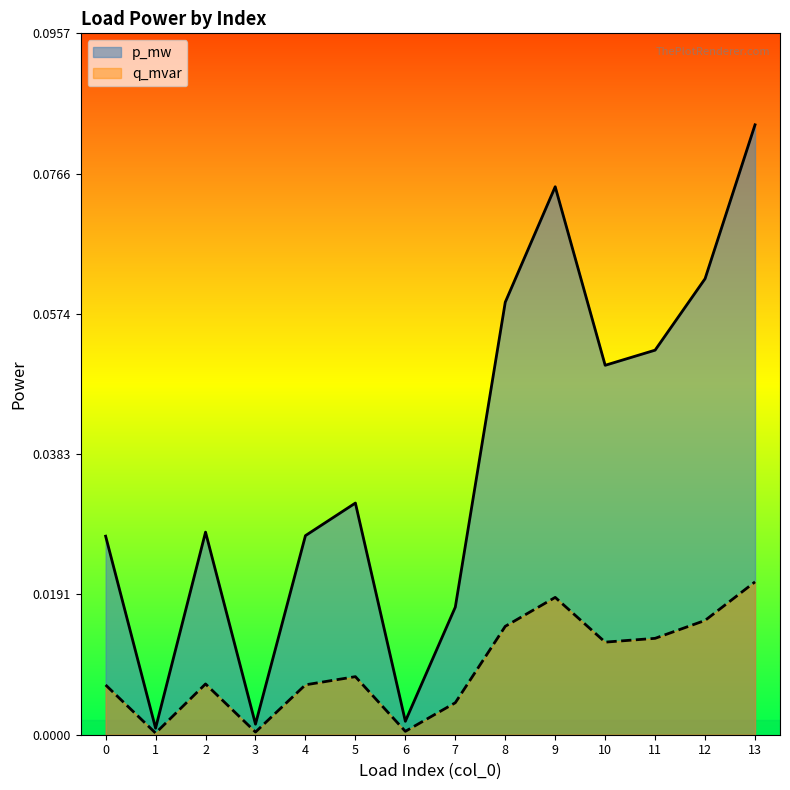

Where is the first local minimum for q_mvar?

1